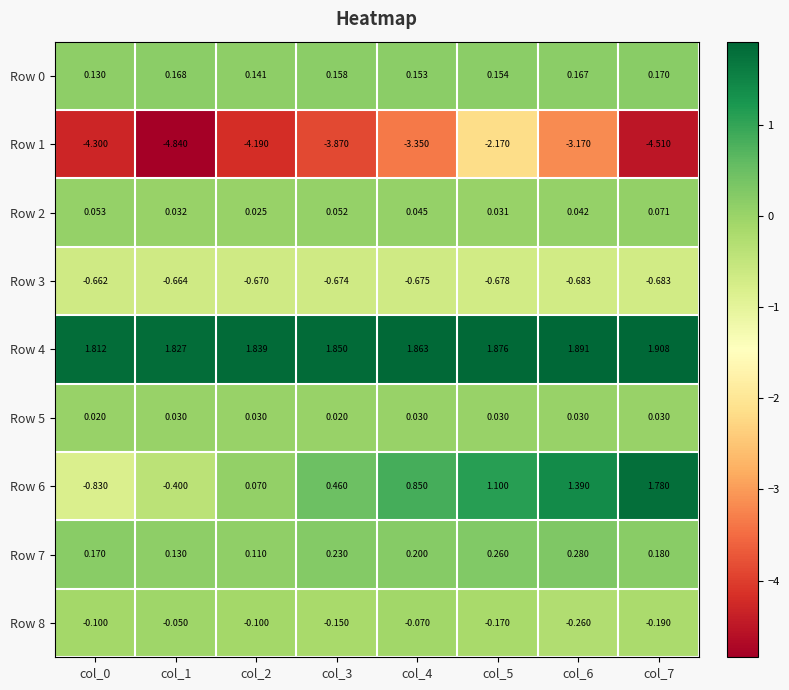

Which series has the widest spread of values?

Row 1